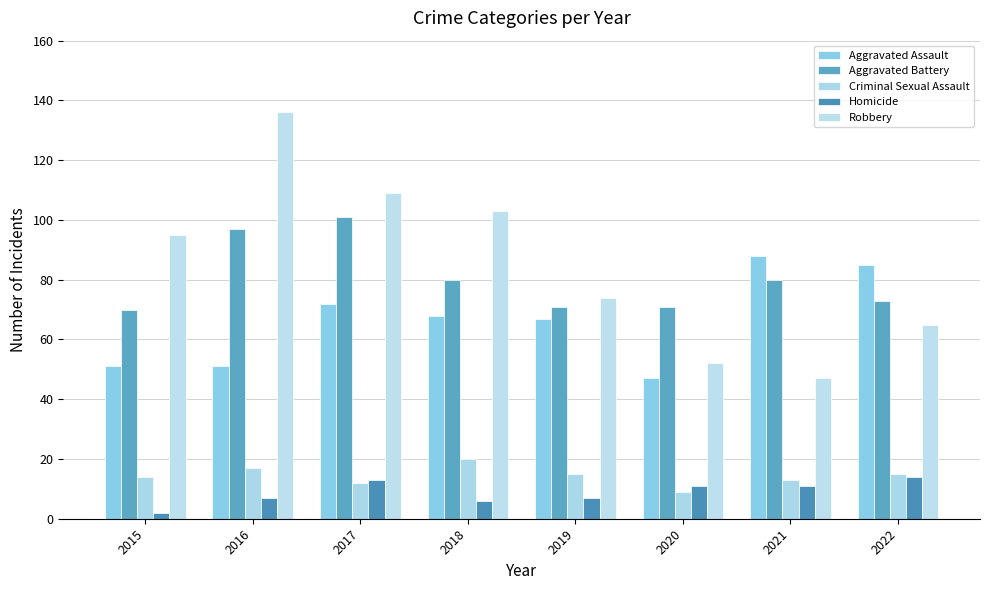

What is the difference between the Aggravated Battery values at 2016 and 2022?

24